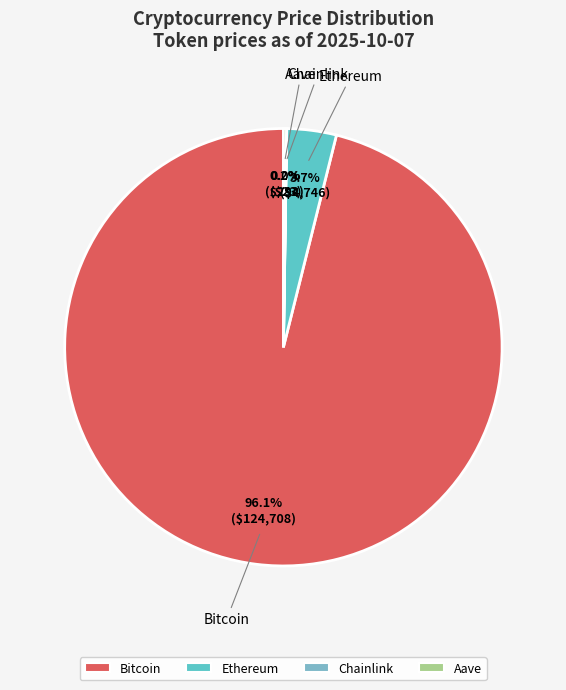

To the nearest percent, what portion does Bitcoin represent?

96%